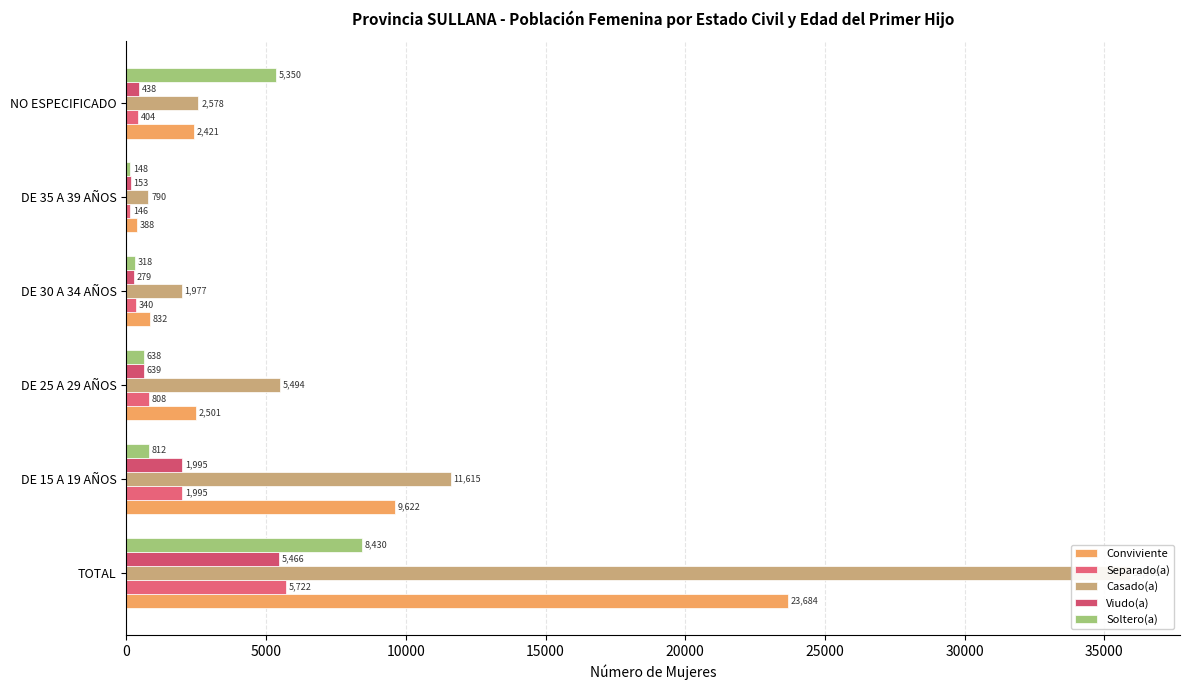

What is the value of the Casado(a) bar at the 4th from the left?

1977